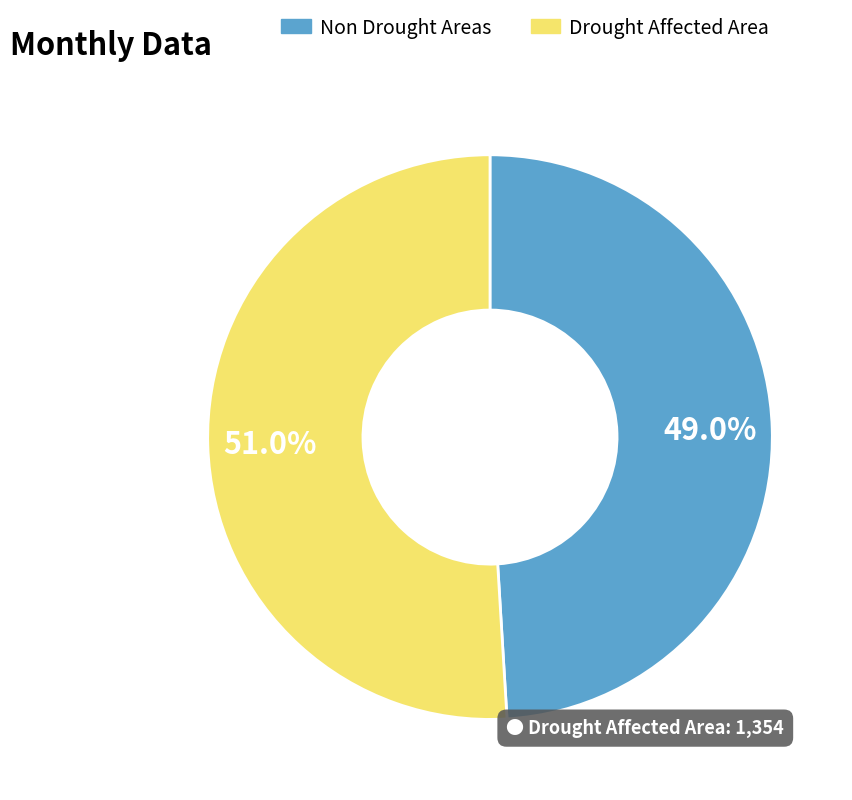

Is there any slice that represents more than half of the pie?

Yes